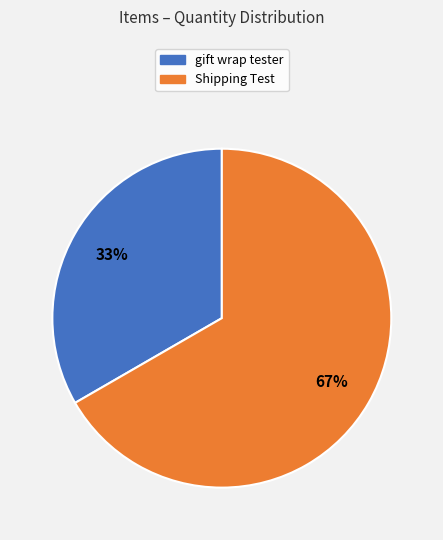

To the nearest percent, what portion does gift wrap tester represent?

33%